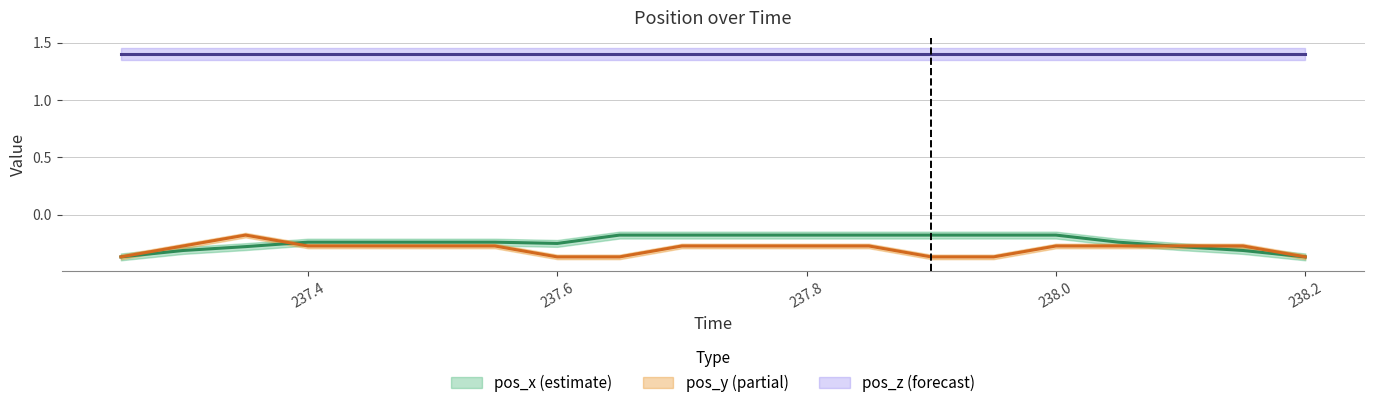

The value of pos_y at 237.8 is -0.4. True or false?

False